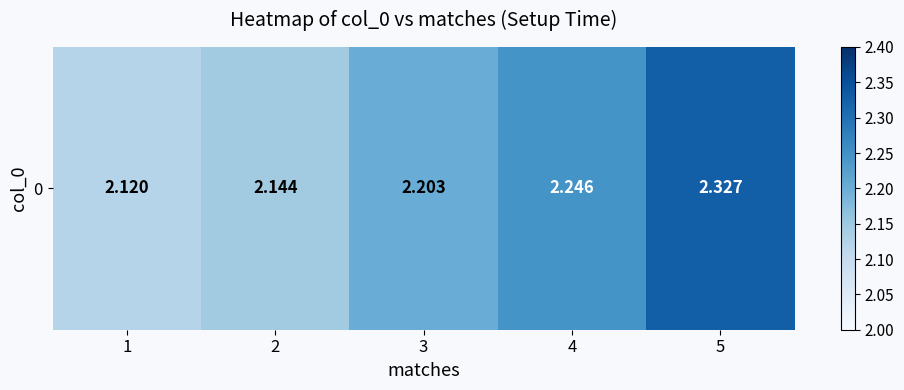

Reading left to right, what are all the values shown in this chart?

1=2.1	2=2.1	3=2.2	4=2.2	5=2.3